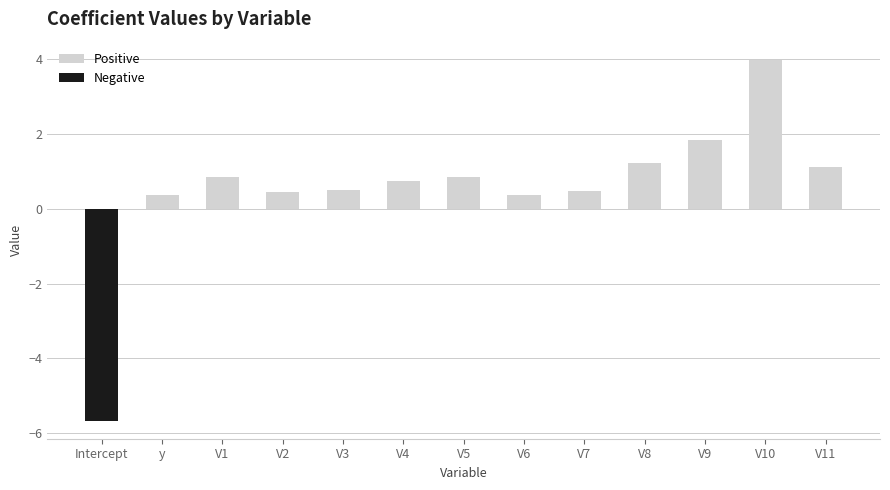

How many distinct data groups are displayed?

2